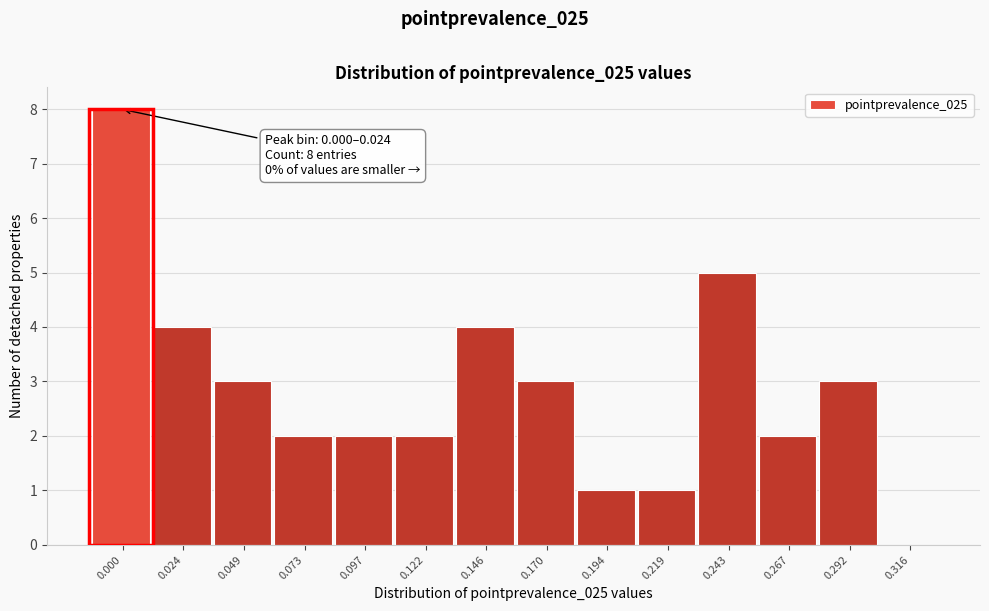

Reading left to right, extract all data points from this chart.

0.000=8	0.024=4	0.049=3	0.073=2	0.097=2	0.122=2	0.146=4	0.170=3	0.194=1	0.219=1	0.243=5	0.267=2	0.292=3	0.316=0